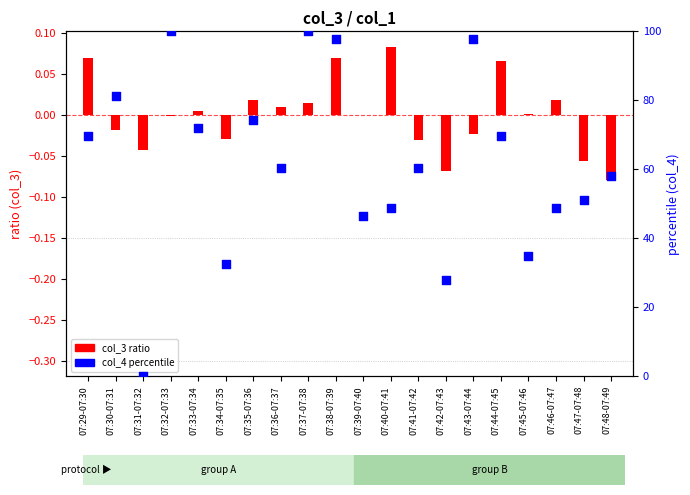

Which series has the widest spread of Y values?

col_4 percentile